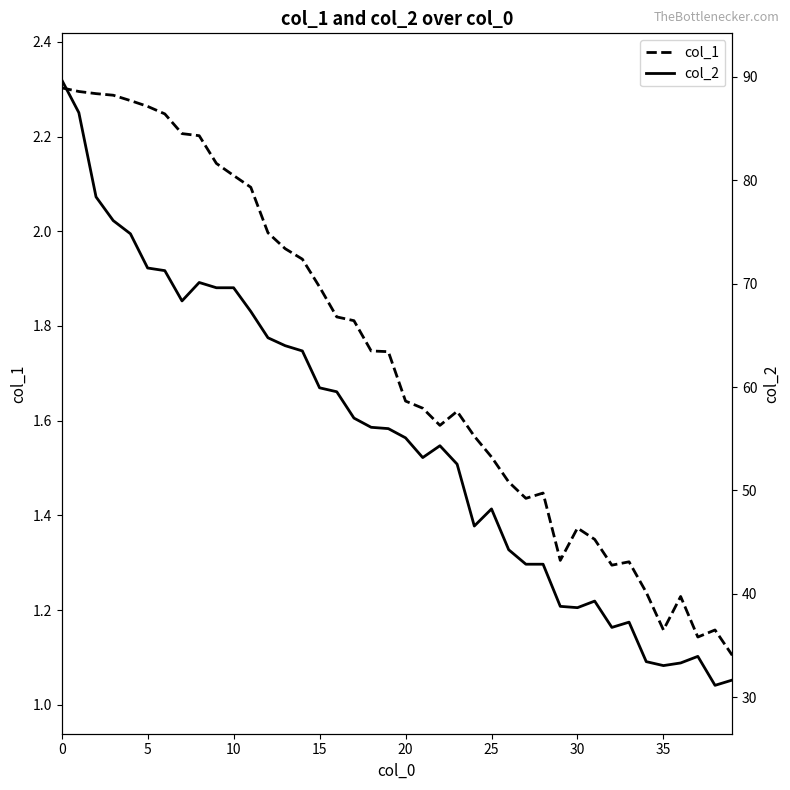

True or false: col_2 and col_1 cross at least once.

False